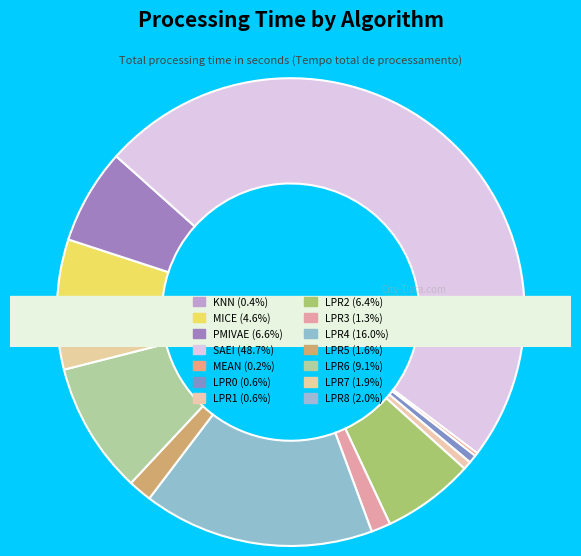

Between KNN and LPR7, which is larger?

LPR7